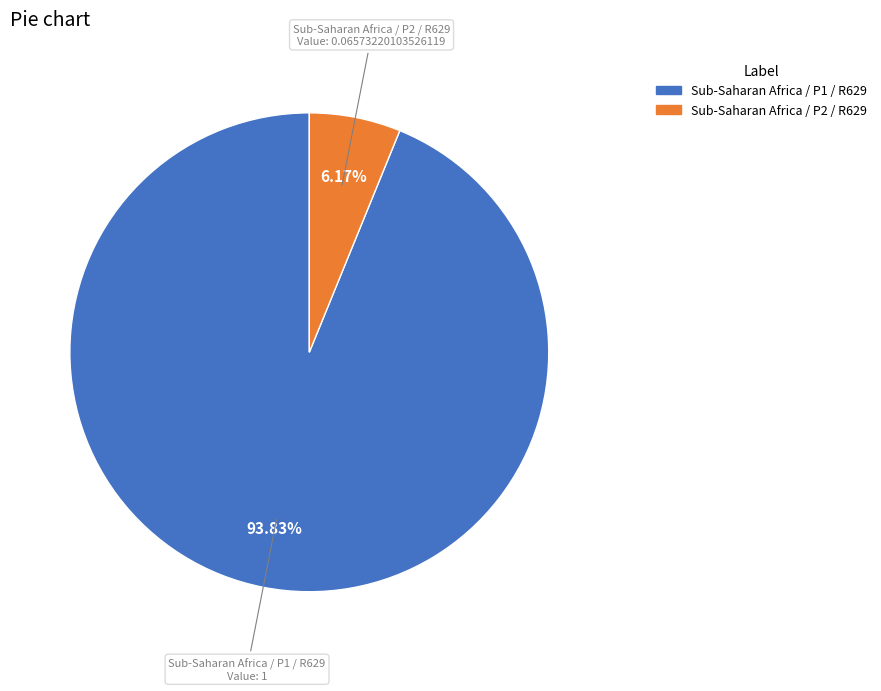

Is the sum of Sub-Saharan Africa / P2 / R629 and Sub-Saharan Africa / P1 / R629 greater than half?

Yes